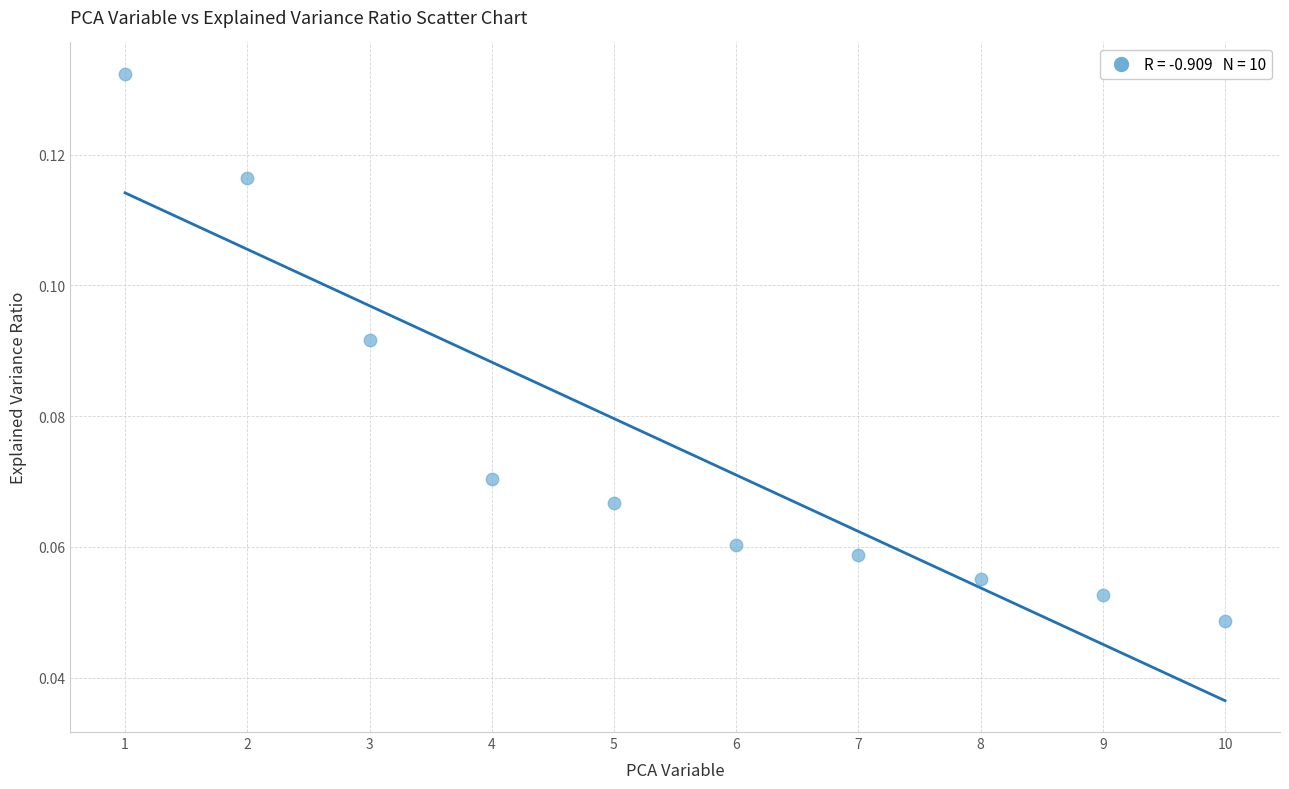

What is the range of X values (max minus min)?

9.0